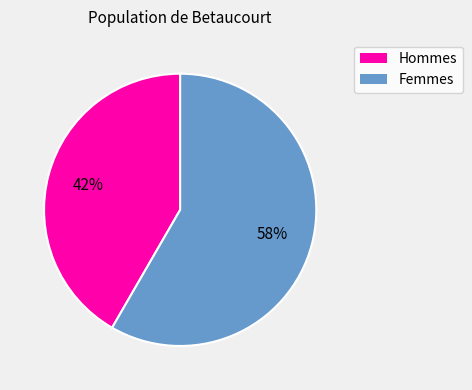

Is there any slice that represents more than half of the pie?

Yes